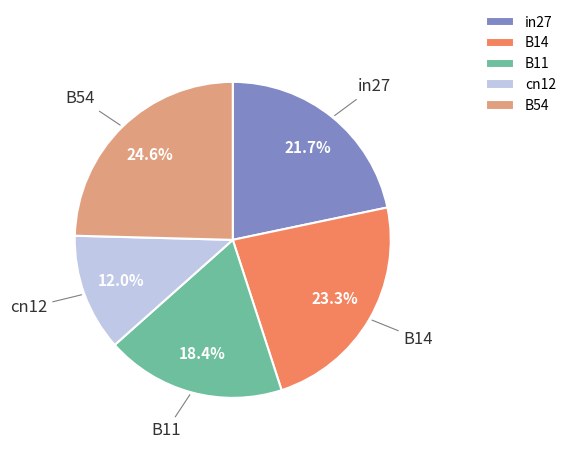

What is the ratio of the value at B54 to the value at in27?

1.1